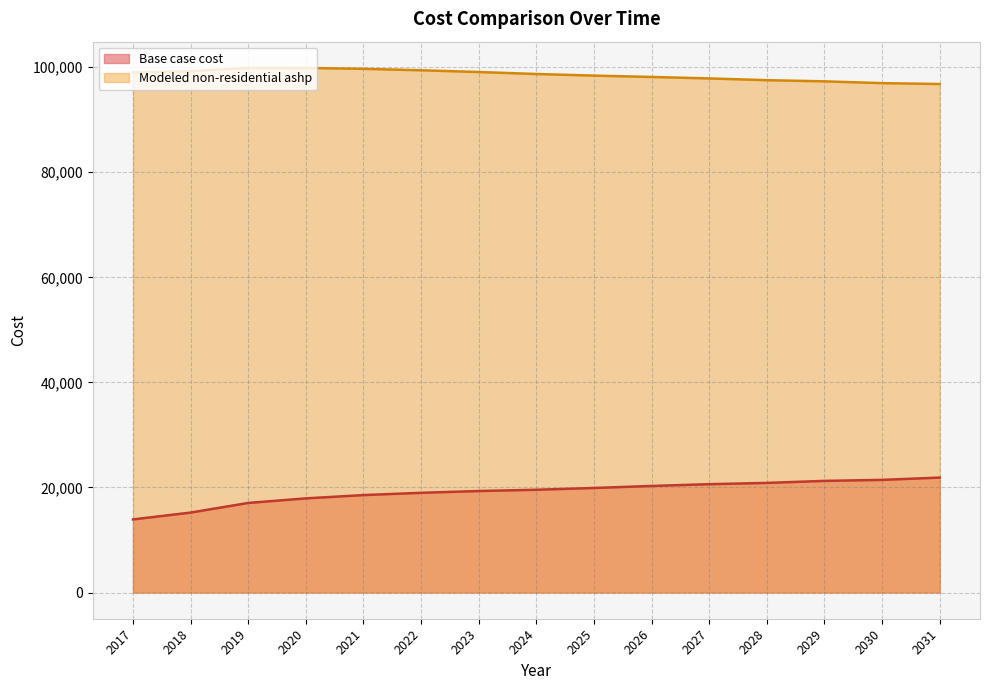

Where does the Modeled non-residential ashp series first go above 98705?

2017